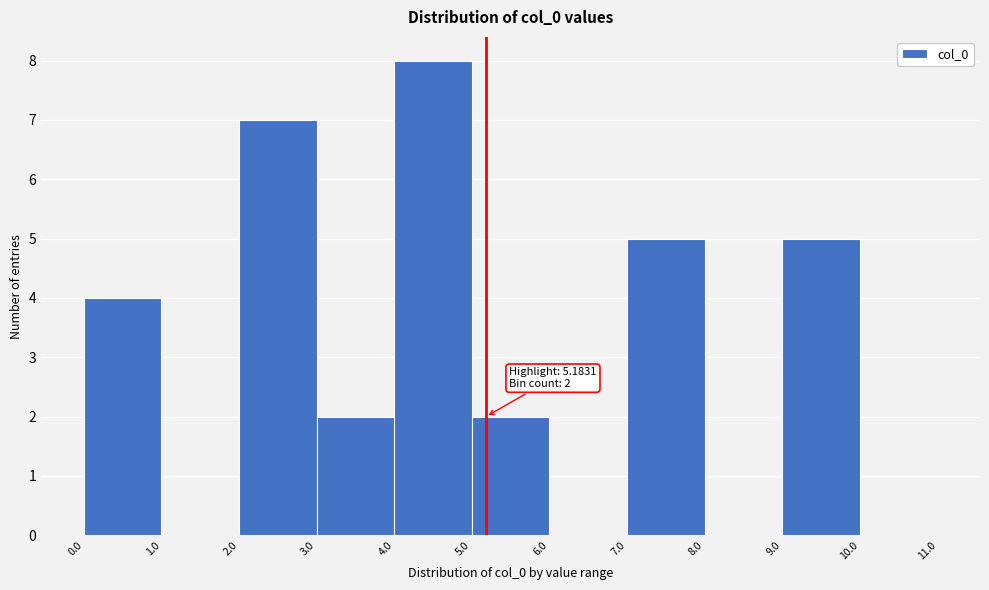

Which range on the x-axis has the tallest bar?

4.0 to 5.0